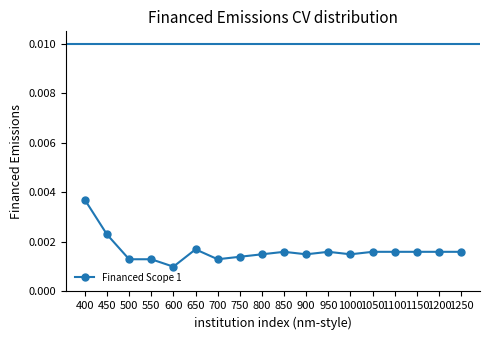

Which category has the lowest value across all series?

600